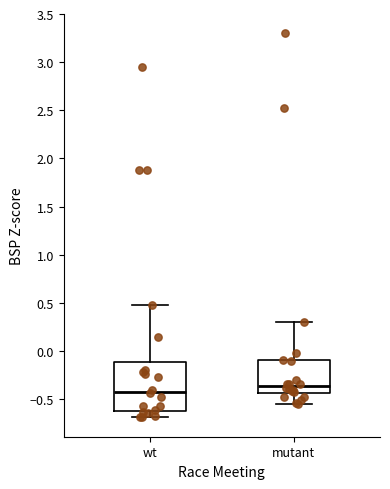

Comparing the boxes themselves (not the whiskers), which one is the tallest?

wt